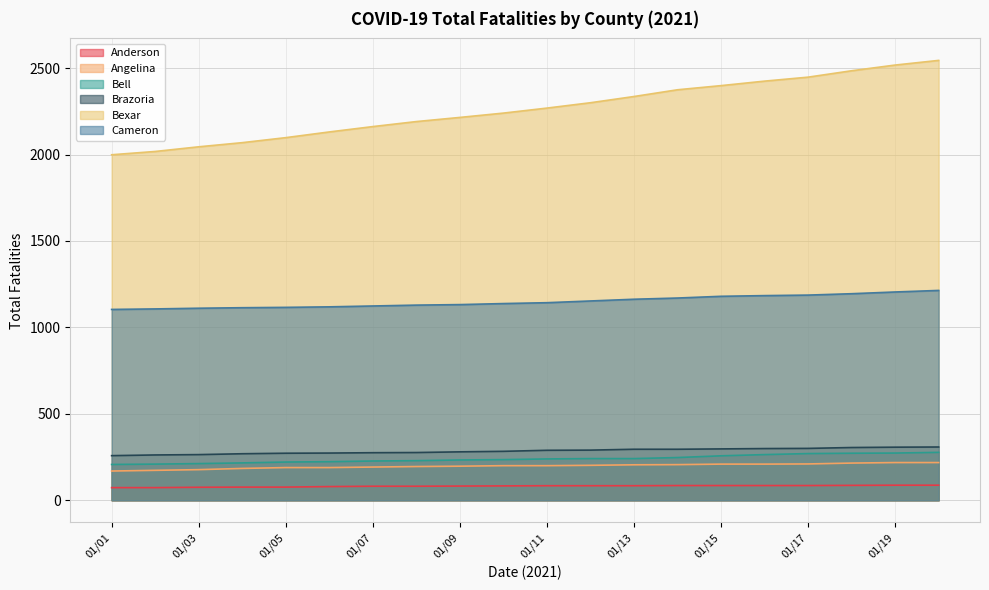

What is the difference between the second highest and minimum values in the Bexar series?

519